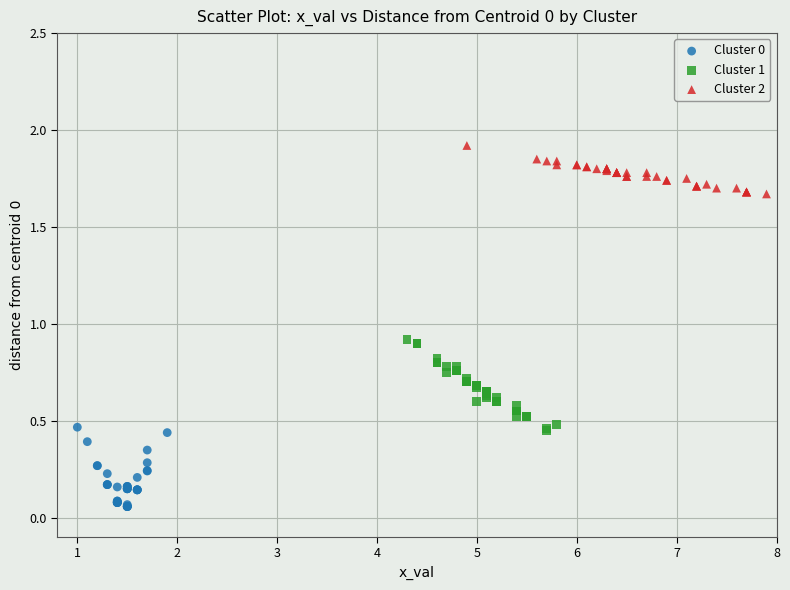

Which series contains the highest Y value?

Cluster 2